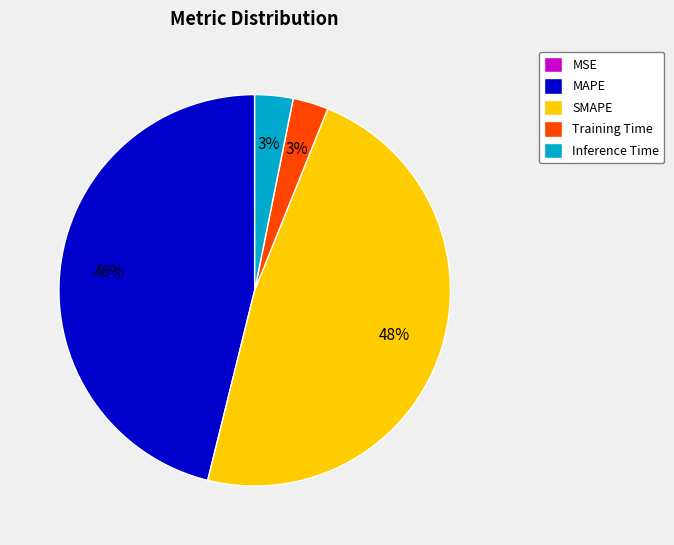

Combined, do Training Time and MAPE account for over 50%?

No